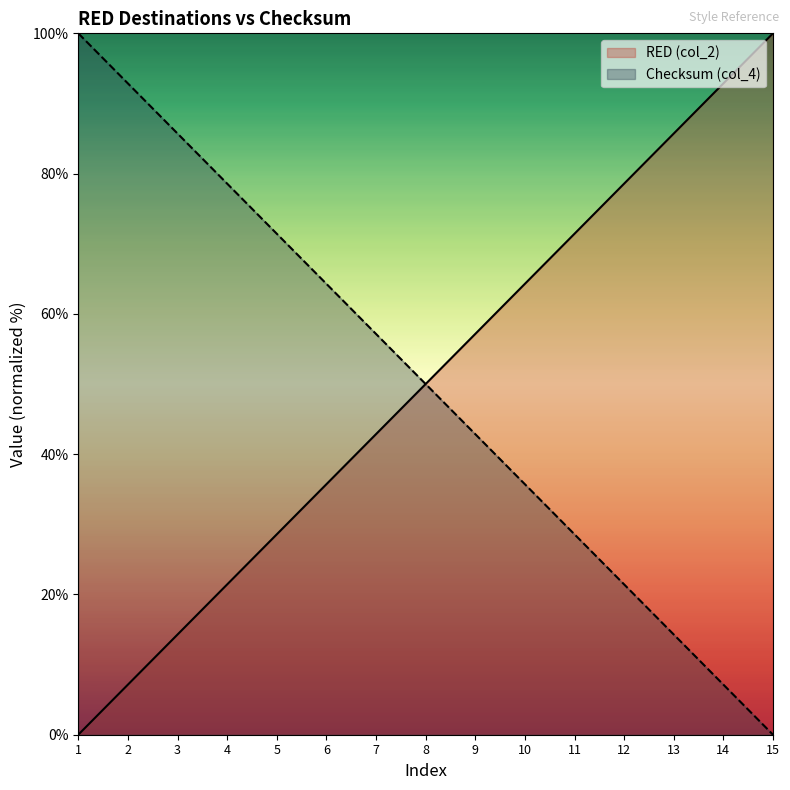

True or false: Checksum (col_4) and RED (col_2) intersect in this chart.

False